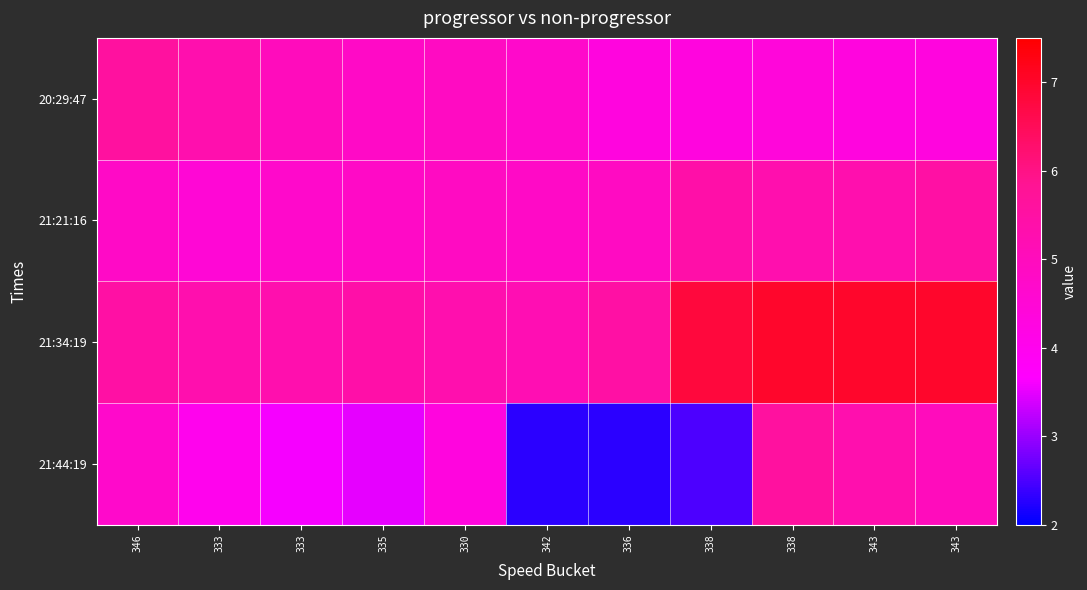

At which category is the sum across all series the highest?

338